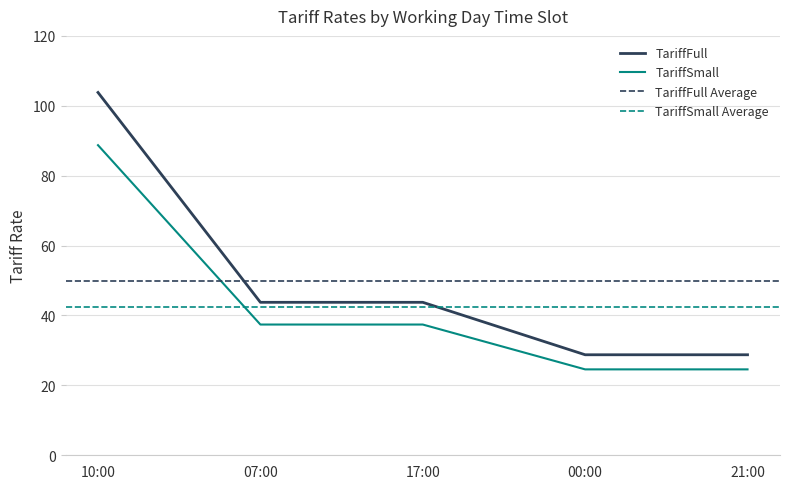

The TariffSmall series shows 37.4 at 17:00. True or false?

True